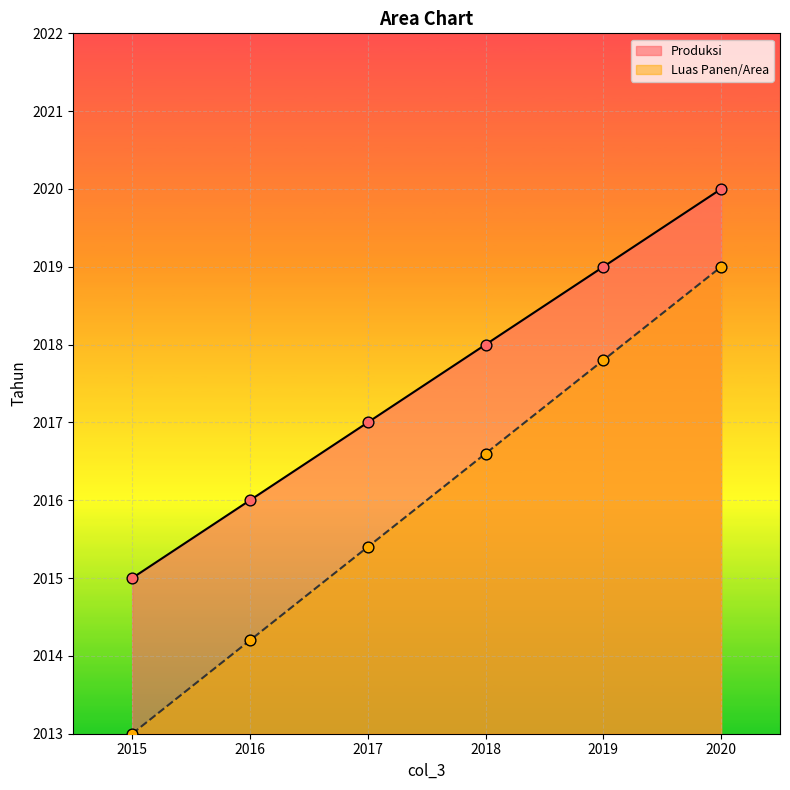

Which series has the widest spread of Y values?

Produksi